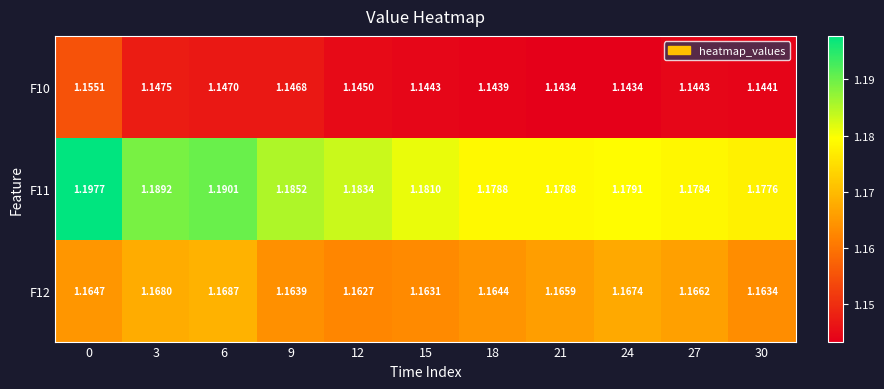

Reading left to right, transcribe all the data shown in this chart.

F10: 0=1.2	3=1.1	6=1.1	9=1.1	12=1.1	15=1.1	18=1.1	21=1.1	24=1.1	27=1.1	30=1.1
F11: 0=1.2	3=1.2	6=1.2	9=1.2	12=1.2	15=1.2	18=1.2	21=1.2	24=1.2	27=1.2	30=1.2
F12: 0=1.2	3=1.2	6=1.2	9=1.2	12=1.2	15=1.2	18=1.2	21=1.2	24=1.2	27=1.2	30=1.2